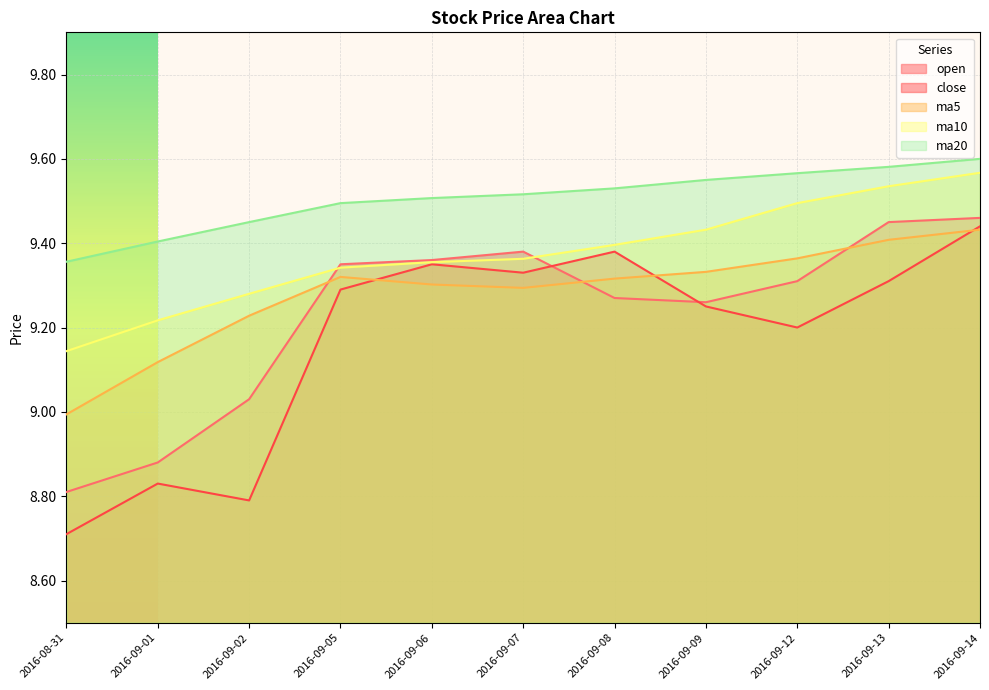

At which label does ma5 reach its peak?

2016-09-14